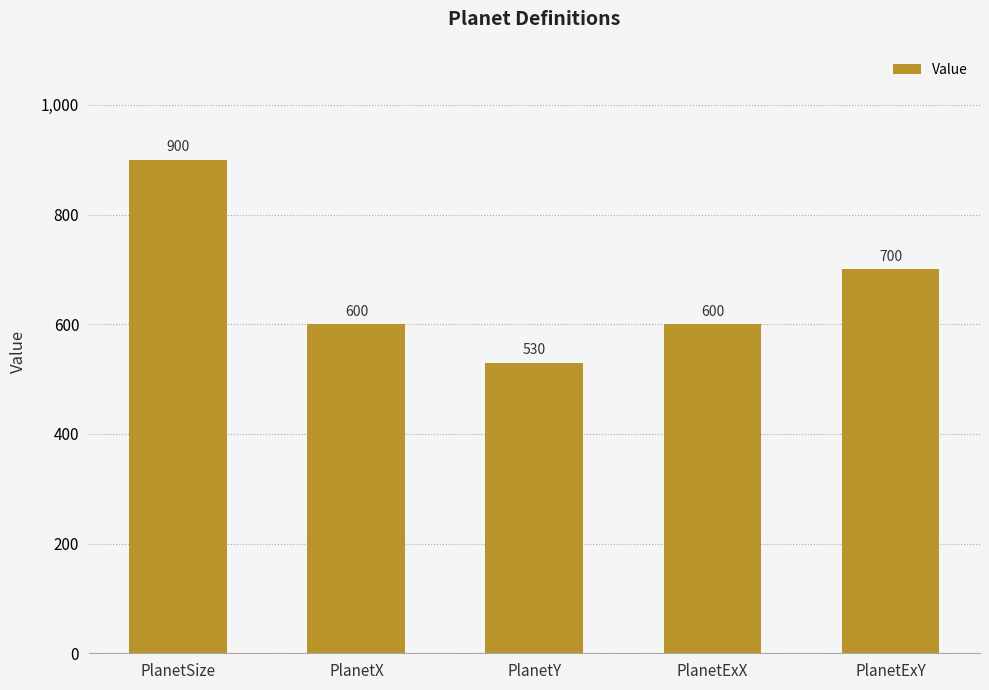

Reading right to left, list all the values displayed in this chart.

PlanetExY=700	PlanetExX=600	PlanetY=530	PlanetX=600	PlanetSize=900